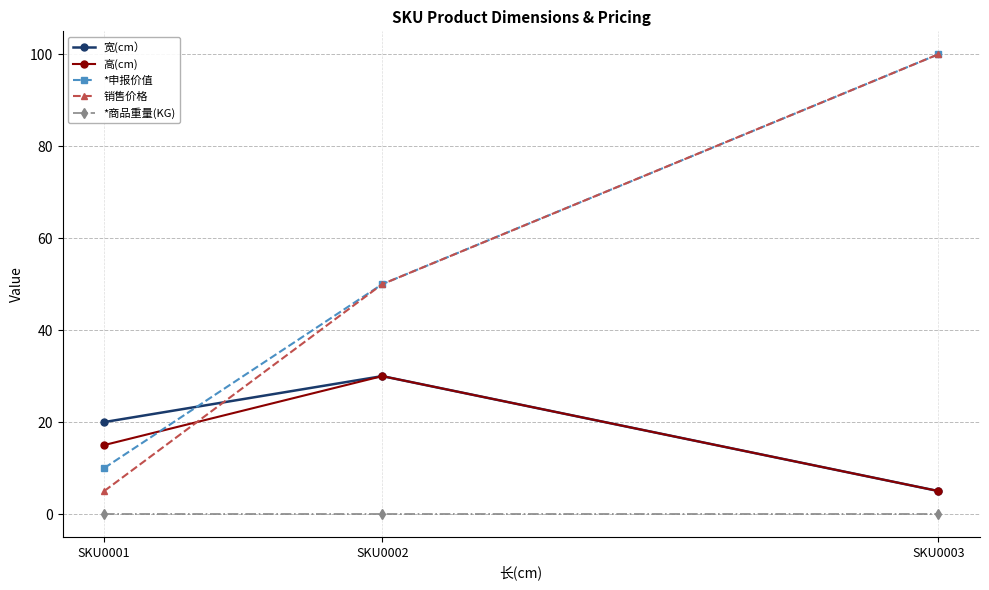

What is the difference between the highest and lowest values at SKU0001?

20.0